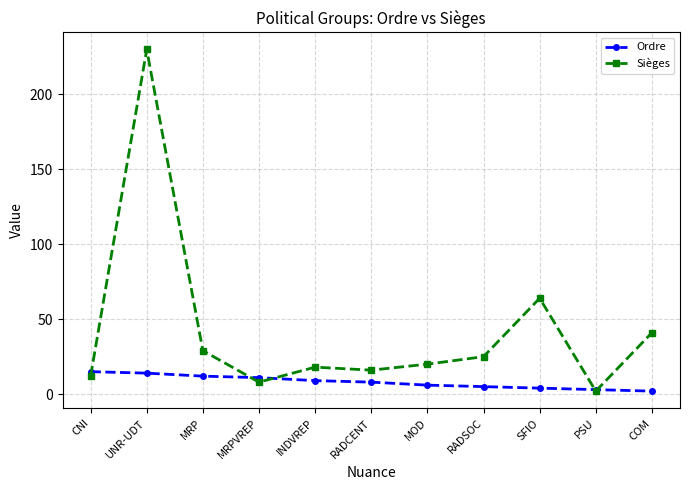

Which series has the widest spread of values?

Sièges